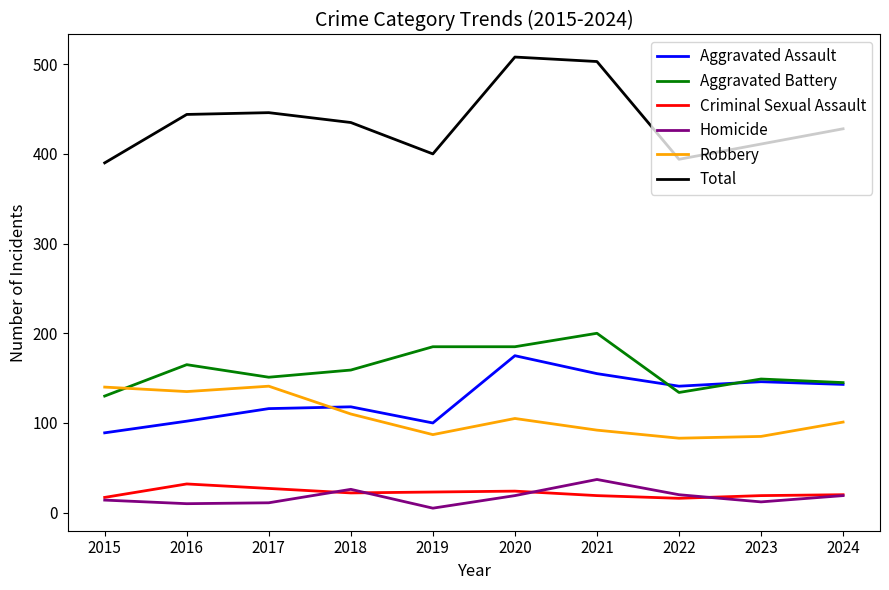

What is the sum of the Criminal Sexual Assault values at 2018 and 2021?

41